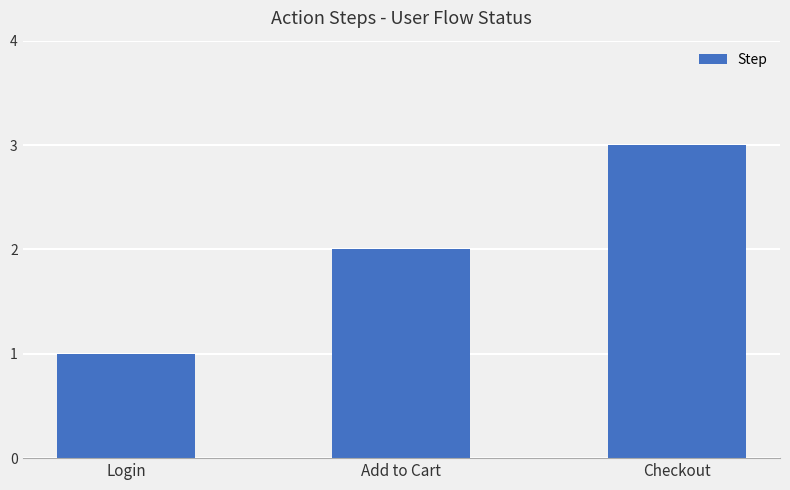

What position from the left is Checkout?

3